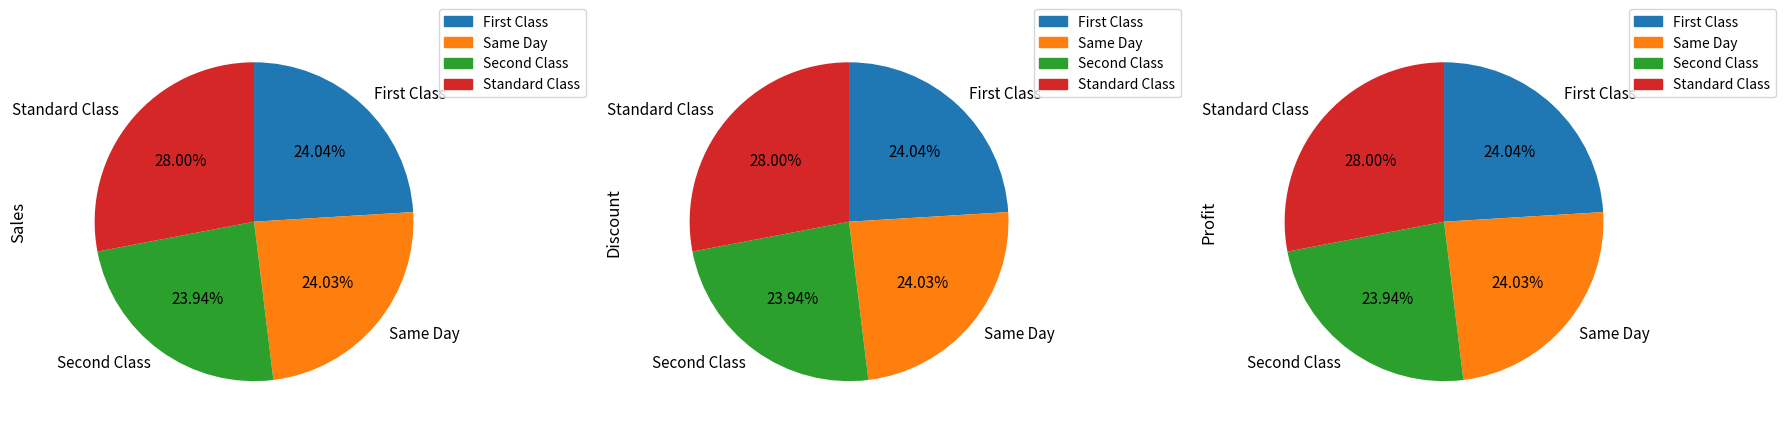

Do 37 and 27 together represent more than half of the pie?

No